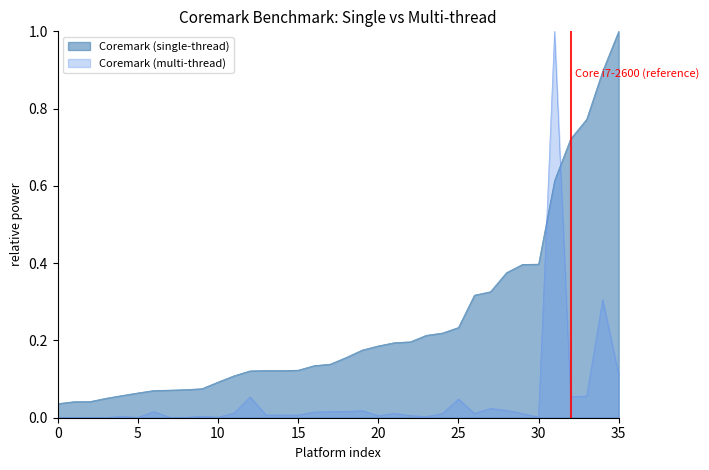

Which series has the largest total across all categories?

Coremark (single-thread)